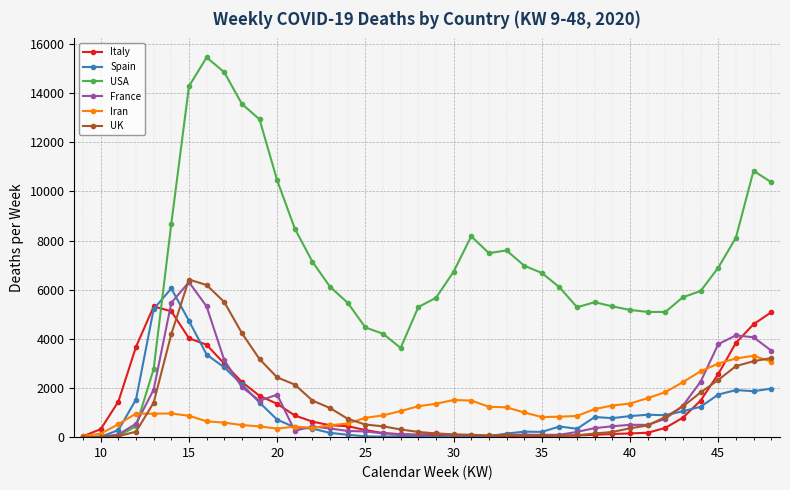

What is the greatest value displayed?

15452